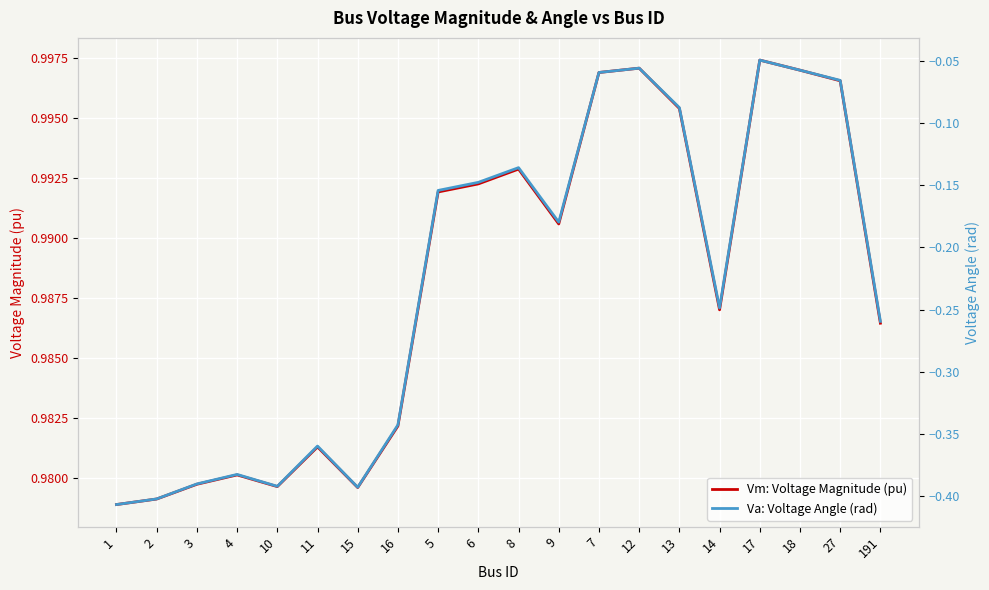

Is it true that Vm: Voltage Magnitude (pu) equals 0.6 at 10?

False